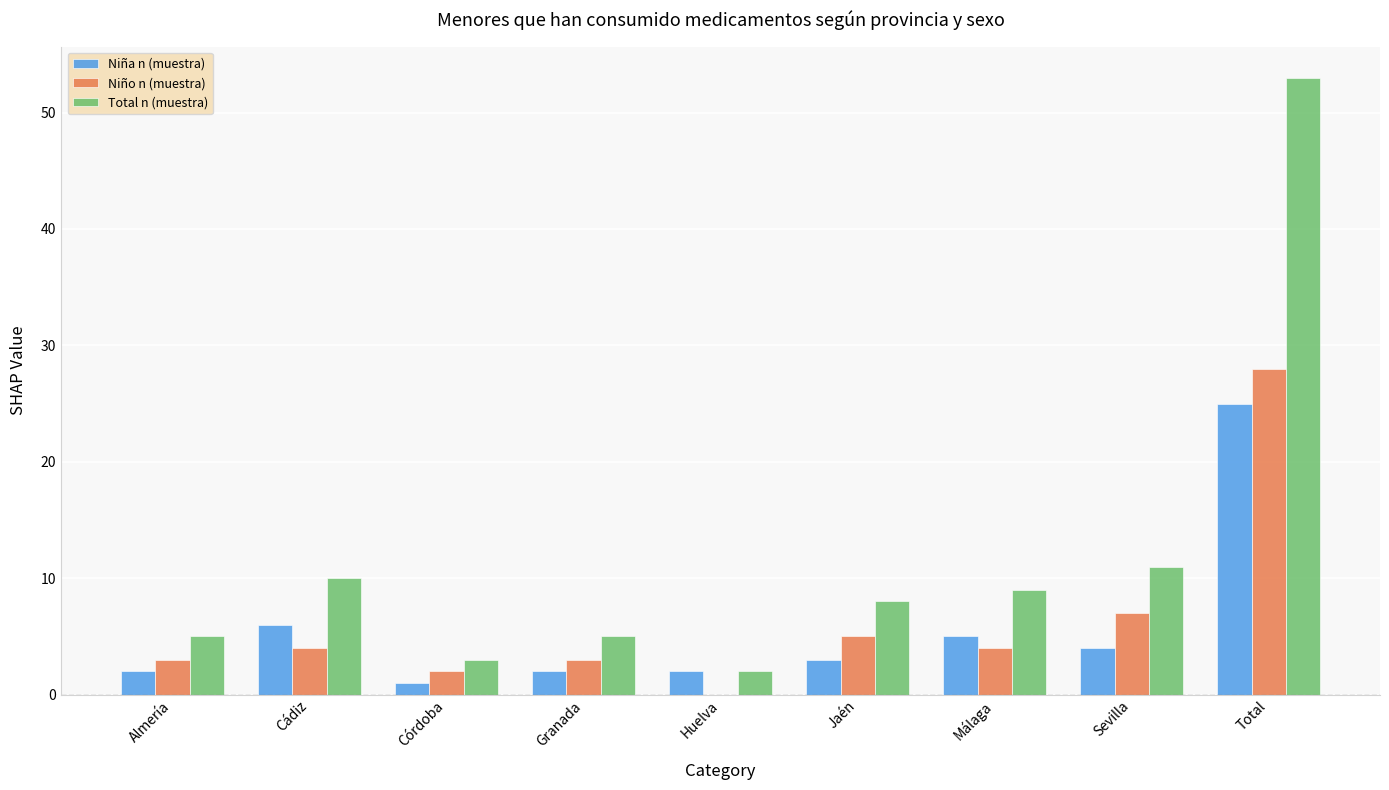

What is the maximum value for Total n (muestra)?

53